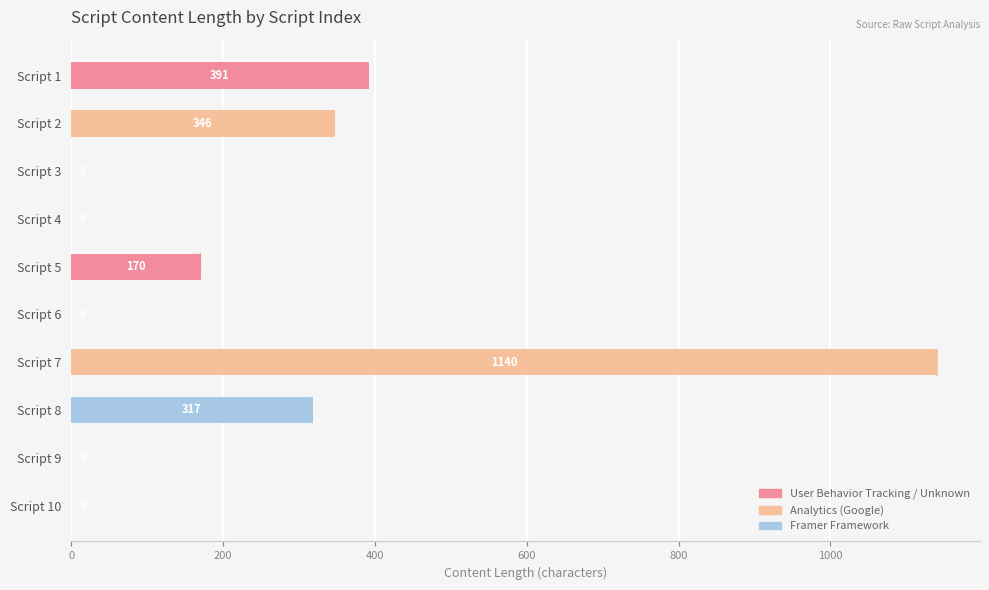

How many values are above zero?

5